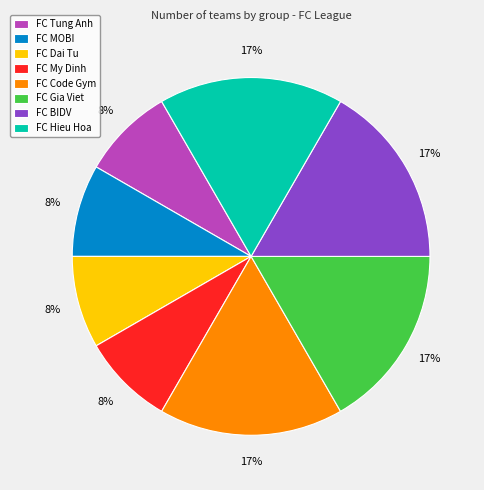

Is it true that FC Gia Viet is 17% of the pie?

True